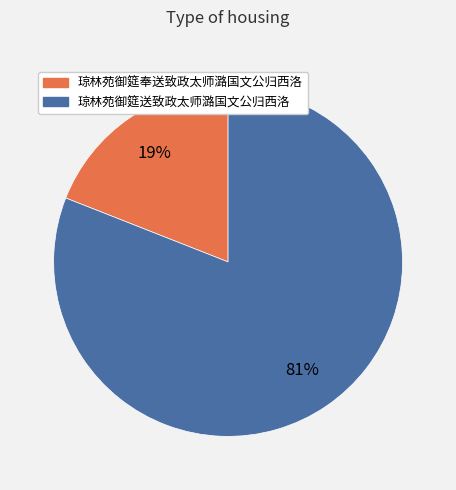

Which has a higher value, 琼林苑御筵送致政太师潞国文公归西洛 or 琼林苑御筵奉送致政太师潞国文公归西洛?

琼林苑御筵送致政太师潞国文公归西洛